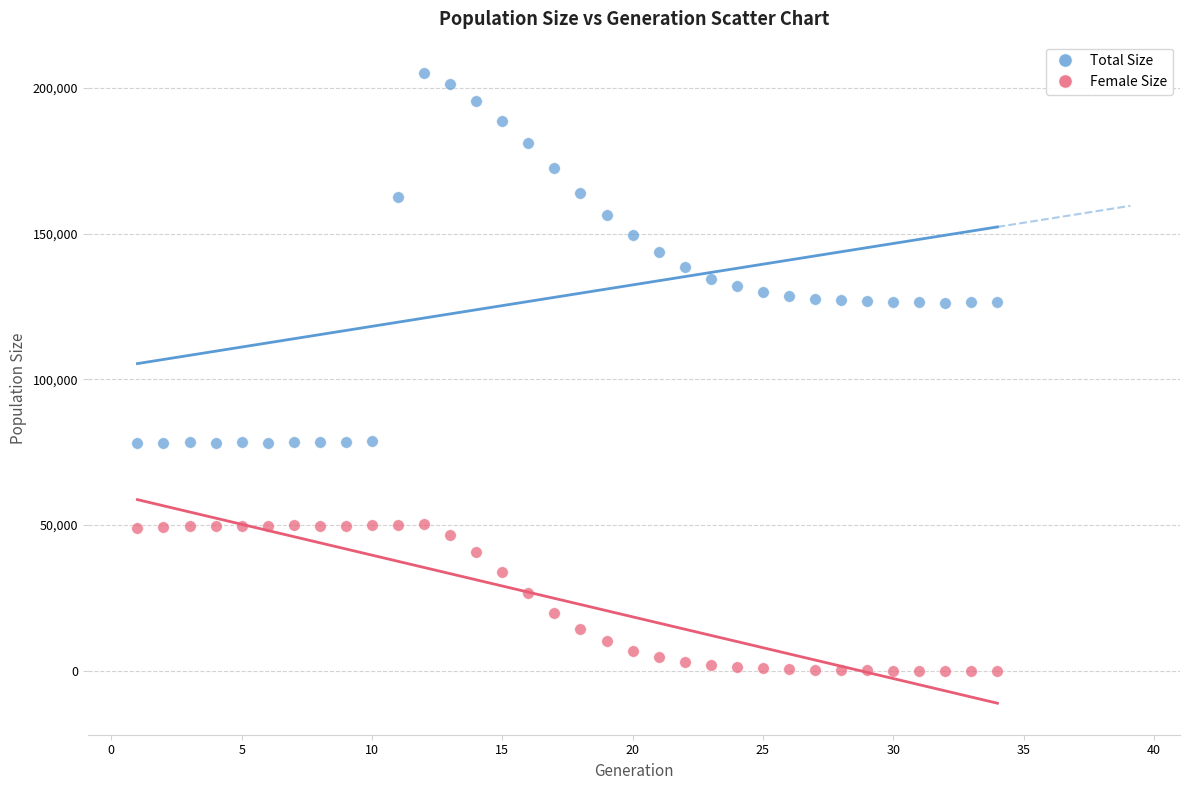

Across all data points, what is the range of Y values (max minus min)?

205093